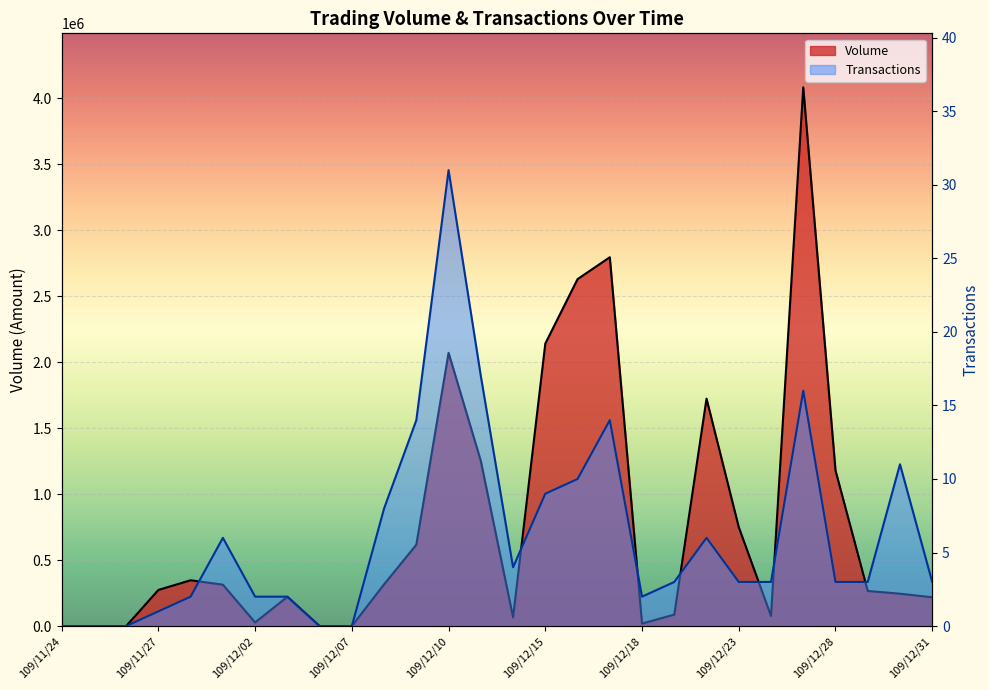

At which category does Transactions reach its first local peak?

109/12/01